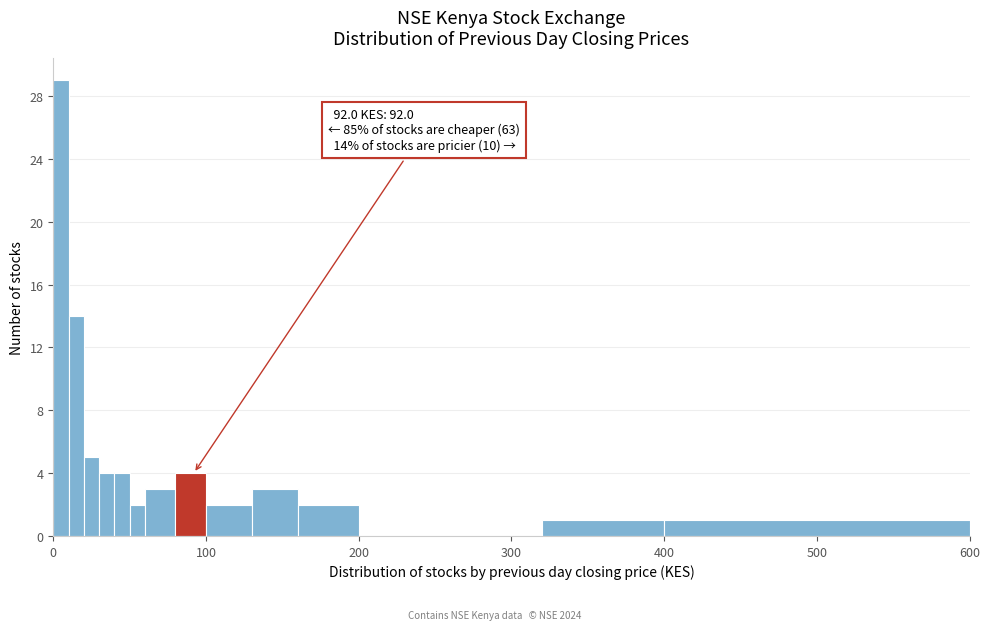

Around what value on the x-axis is the tallest bar? Give the approximate position of its centre, as read against the axis.

10